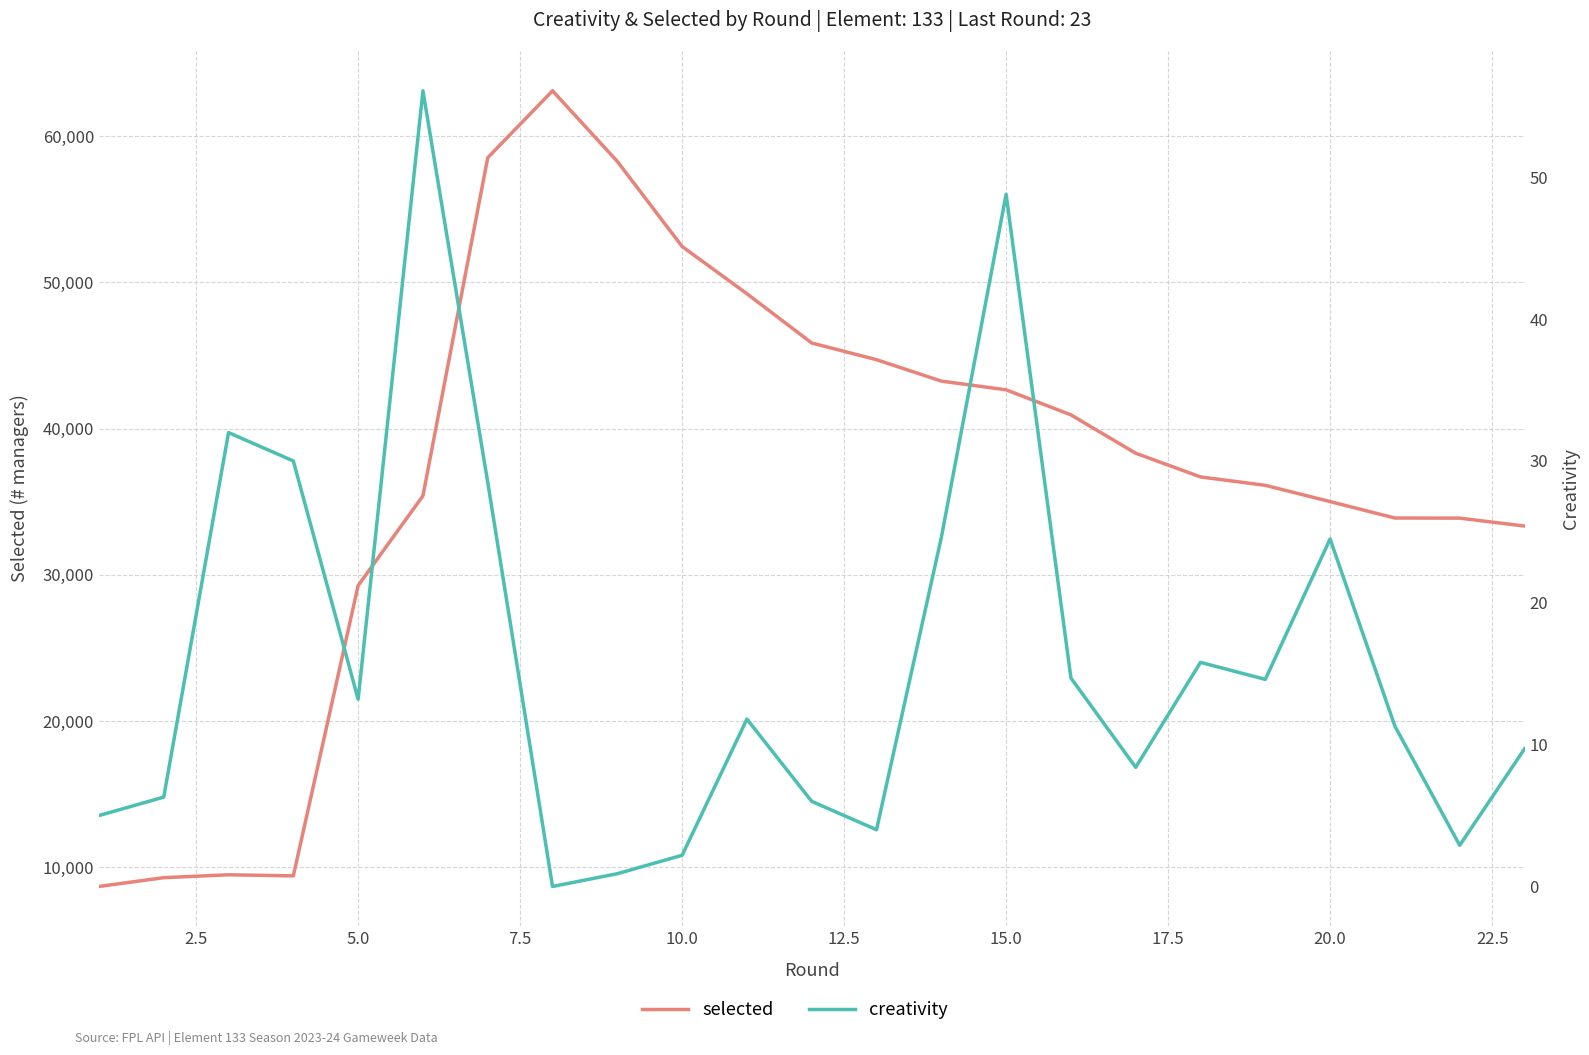

True or false: creativity and selected intersect in this chart.

False